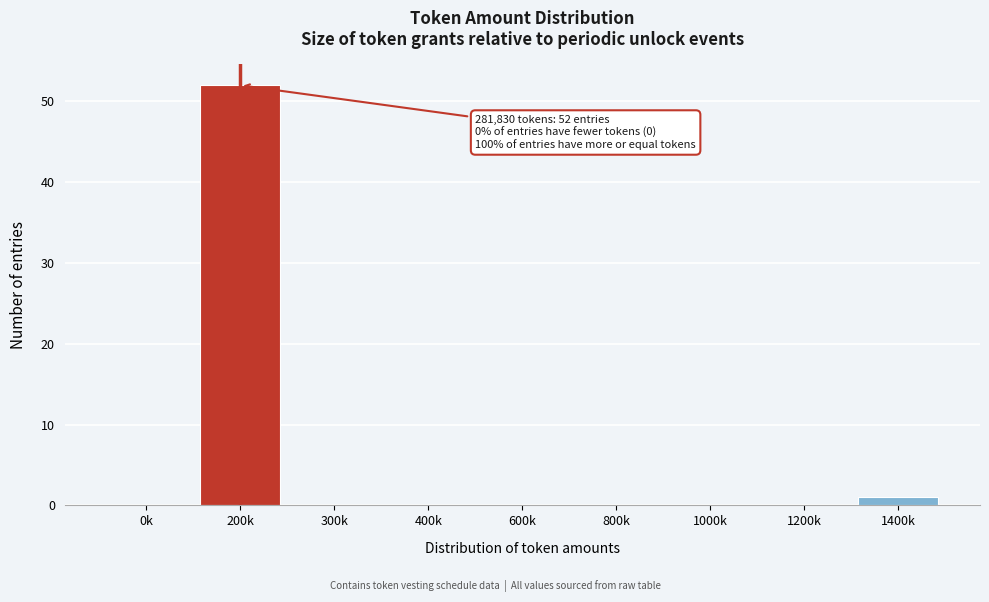

Reading right to left, transcribe all the data shown in this chart.

1400k=1	1200k=0	1000k=0	800k=0	600k=0	400k=0	300k=0	200k=52	0k=0